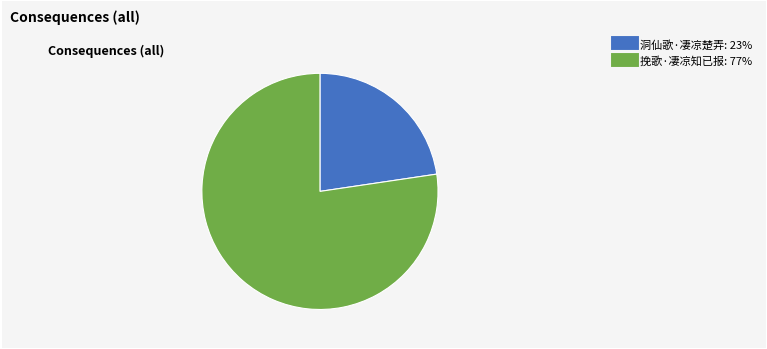

How many segments does this pie chart have?

2